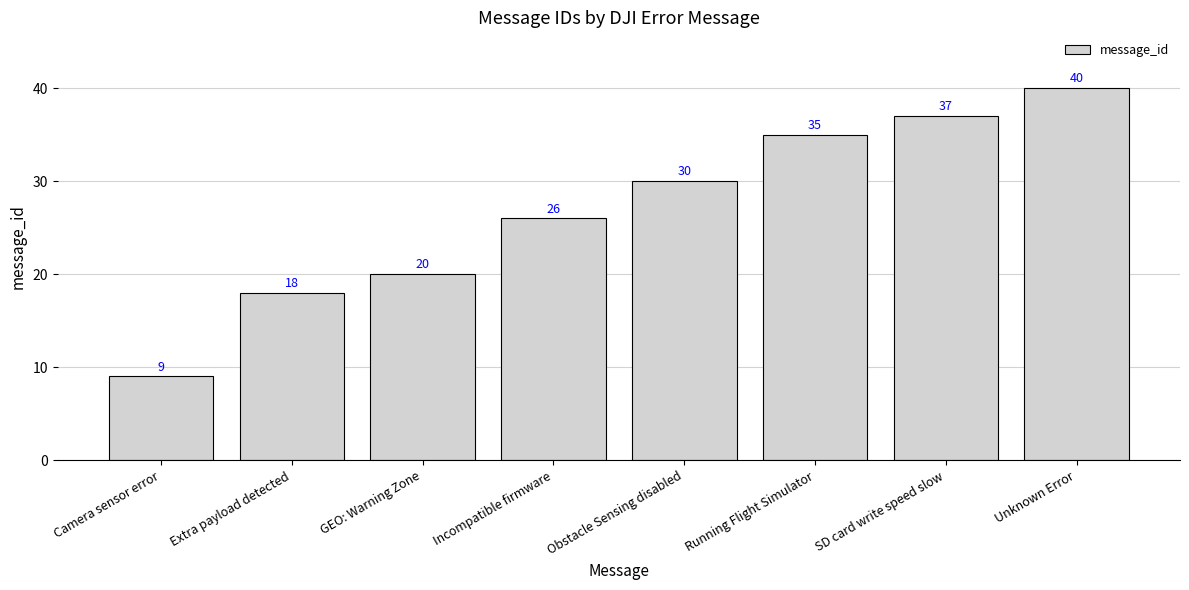

Rank the categories by value from lowest to highest.

Camera sensor error, Extra payload detected, GEO: Warning Zone, Incompatible firmware, Obstacle Sensing disabled, Running Flight Simulator, SD card write speed slow, Unknown Error